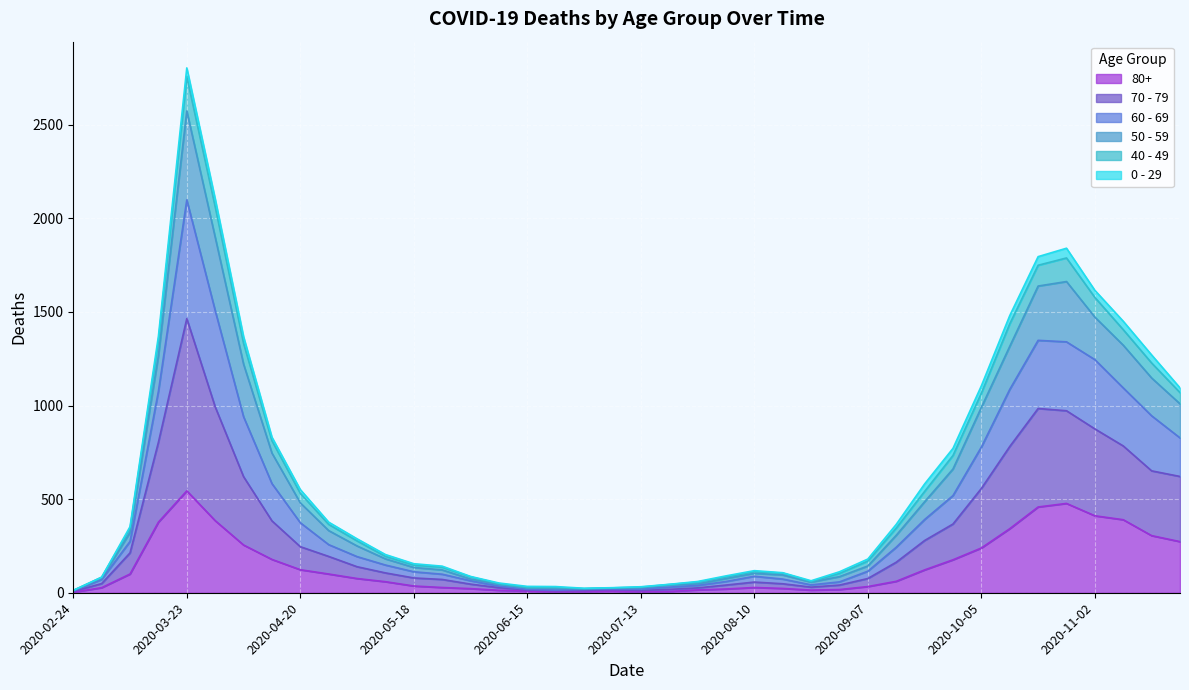

True or false: 80+ and 50 - 59 intersect in this chart.

False